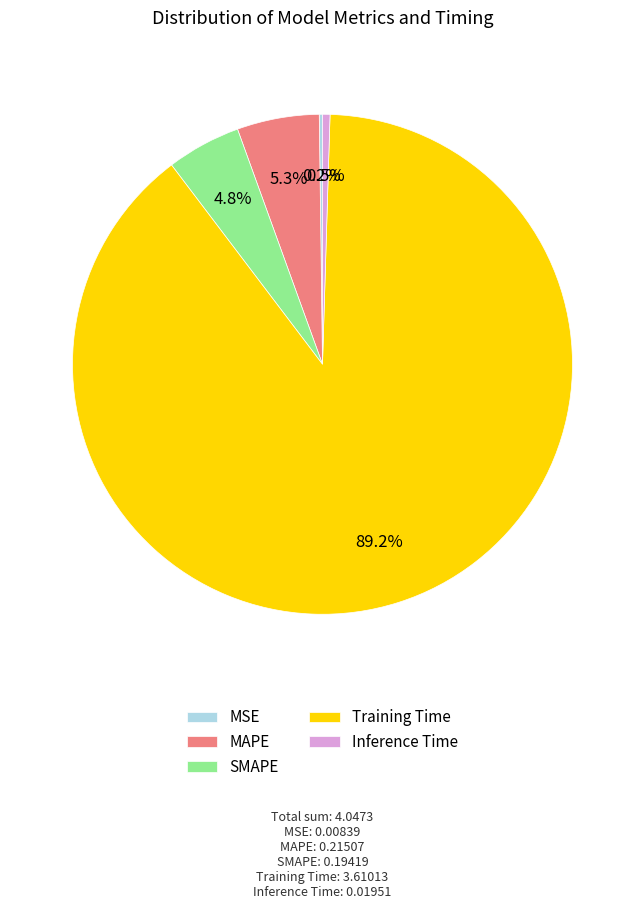

Which category has the biggest portion of the pie?

Training Time